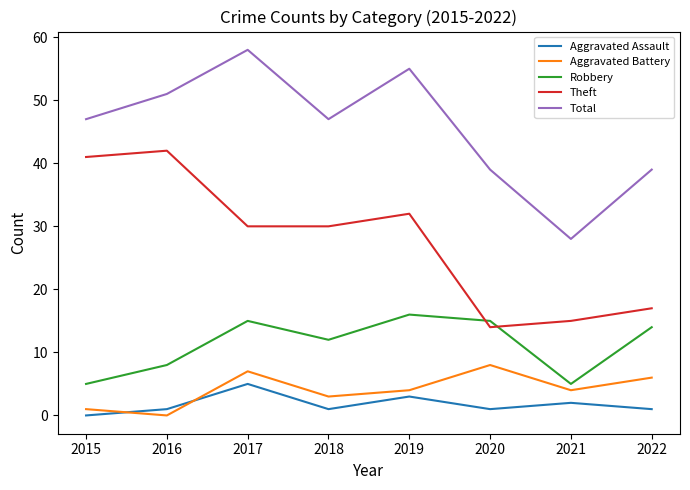

What are all the series names shown in the legend?

Aggravated Assault, Aggravated Battery, Robbery, Theft, Total